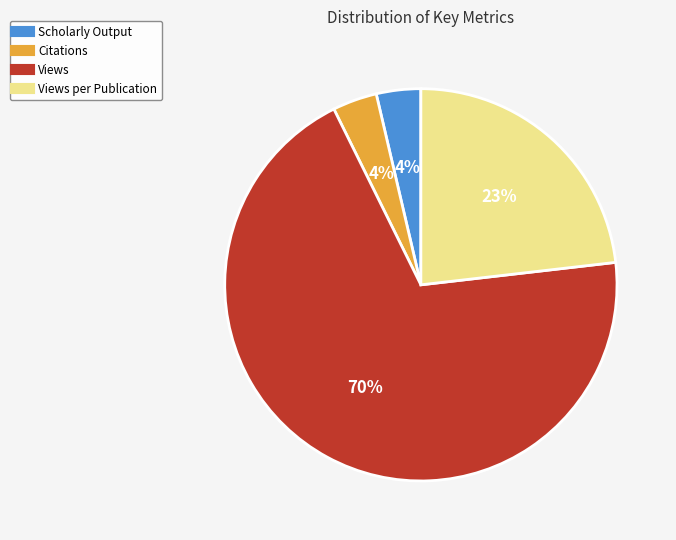

How many segments does this pie chart have?

4